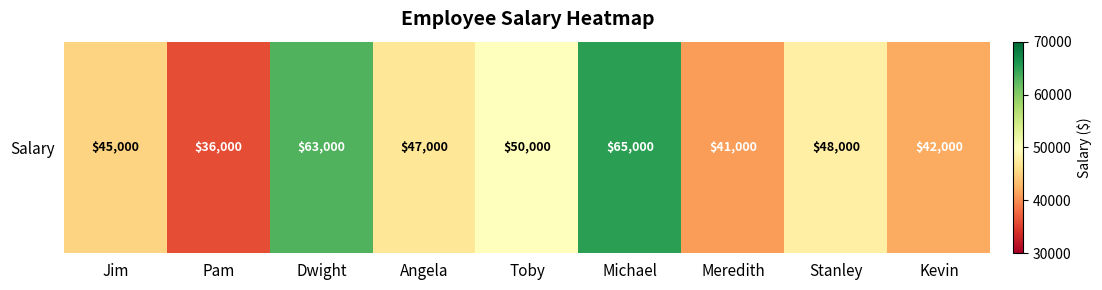

Approximately how many times larger is the value at Meredith compared to Michael?

0.6